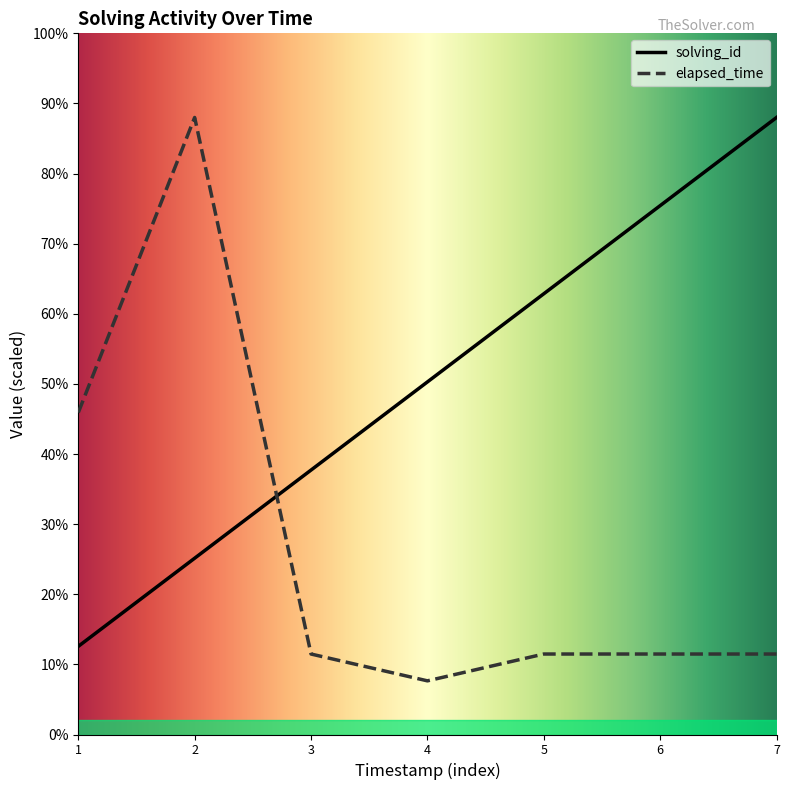

Does the chart have visible grid lines?

No